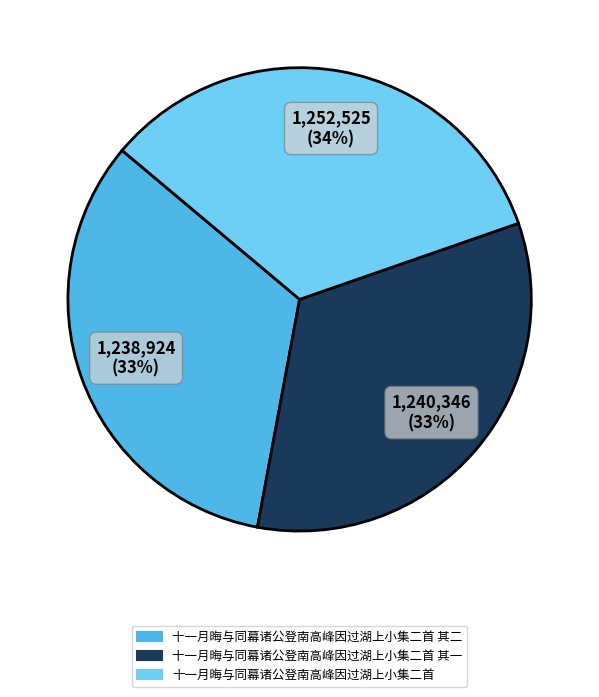

What percentage is the 十一月晦与同幕诸公登南高峰因过湖上小集二首 其一 slice, to the nearest percent?

33%